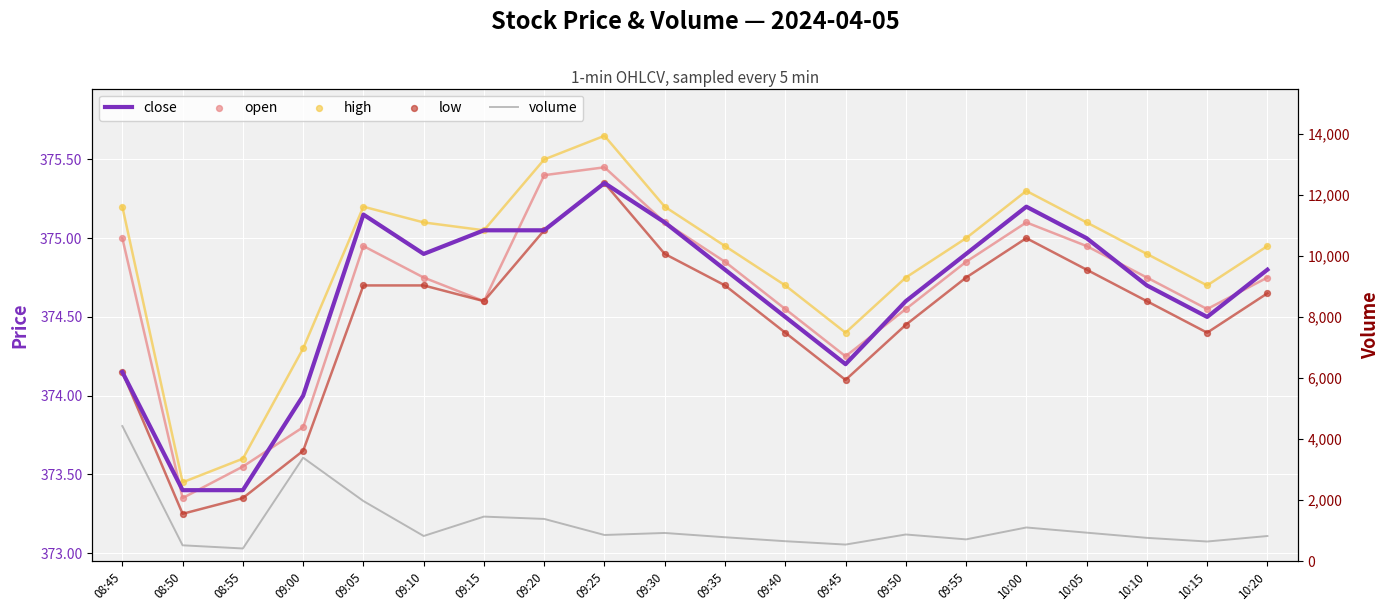

At which category is the sum across all series the highest?

08:45